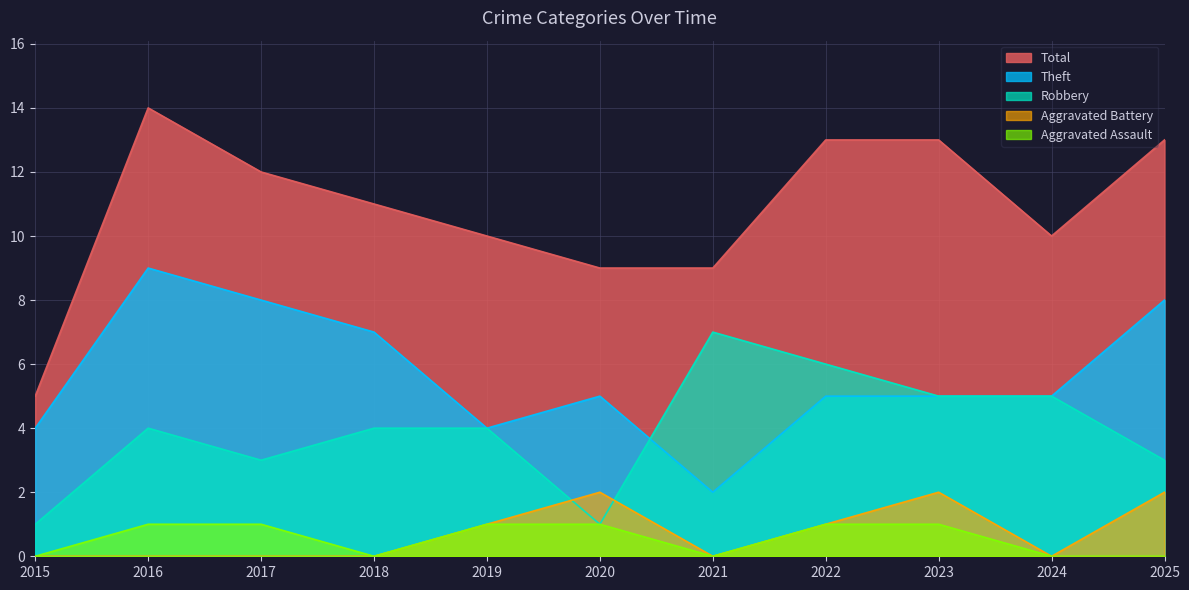

Between 2018 and 2025, which series saw the biggest shift?

Aggravated Battery